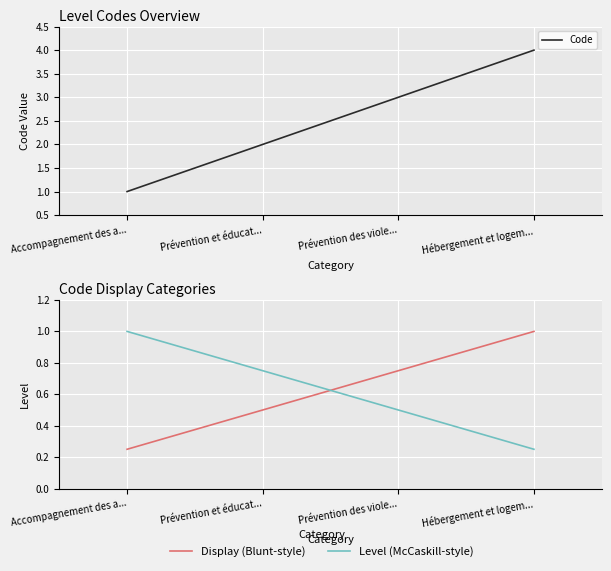

Does the chart display data point markers on the line(s)?

No